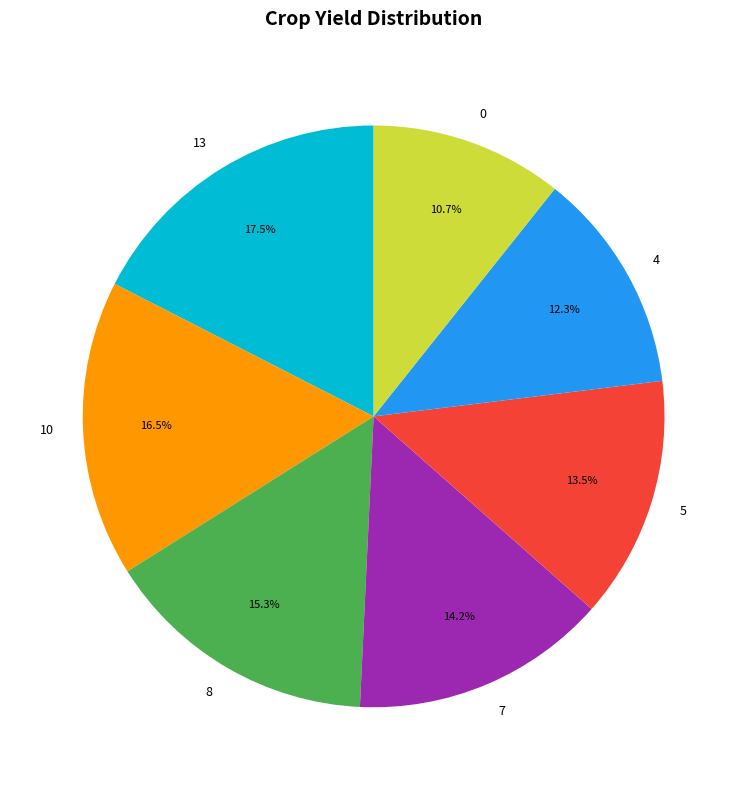

Combined, do 4 and 8 account for over 50%?

No